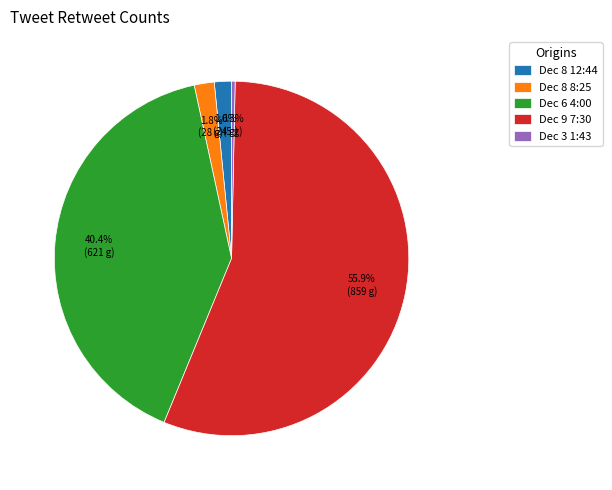

What is the smallest slice in the pie chart?

Dec 3 1:43